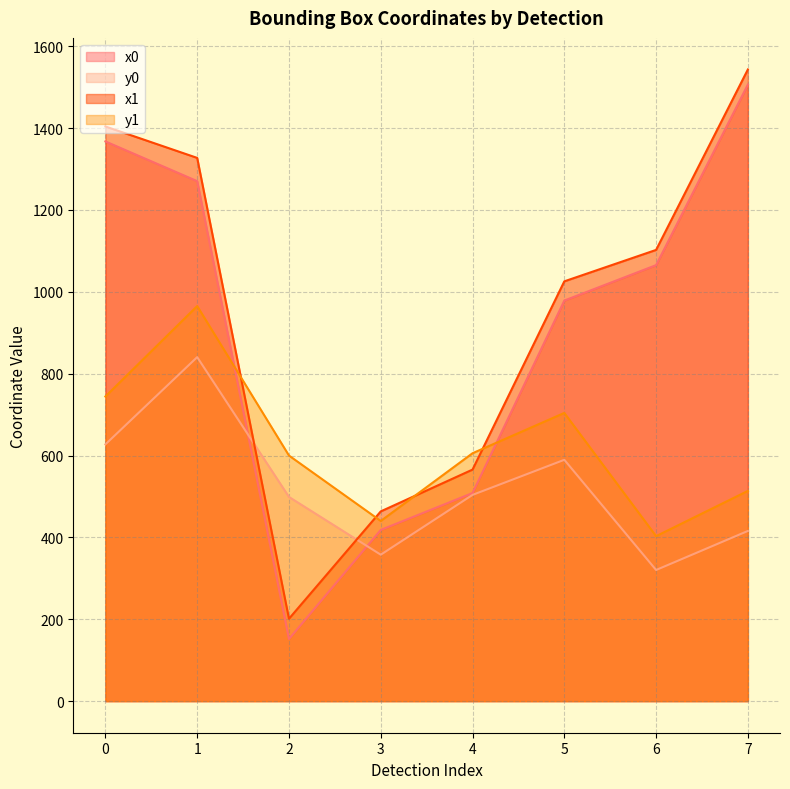

How many data points does each series have?

8